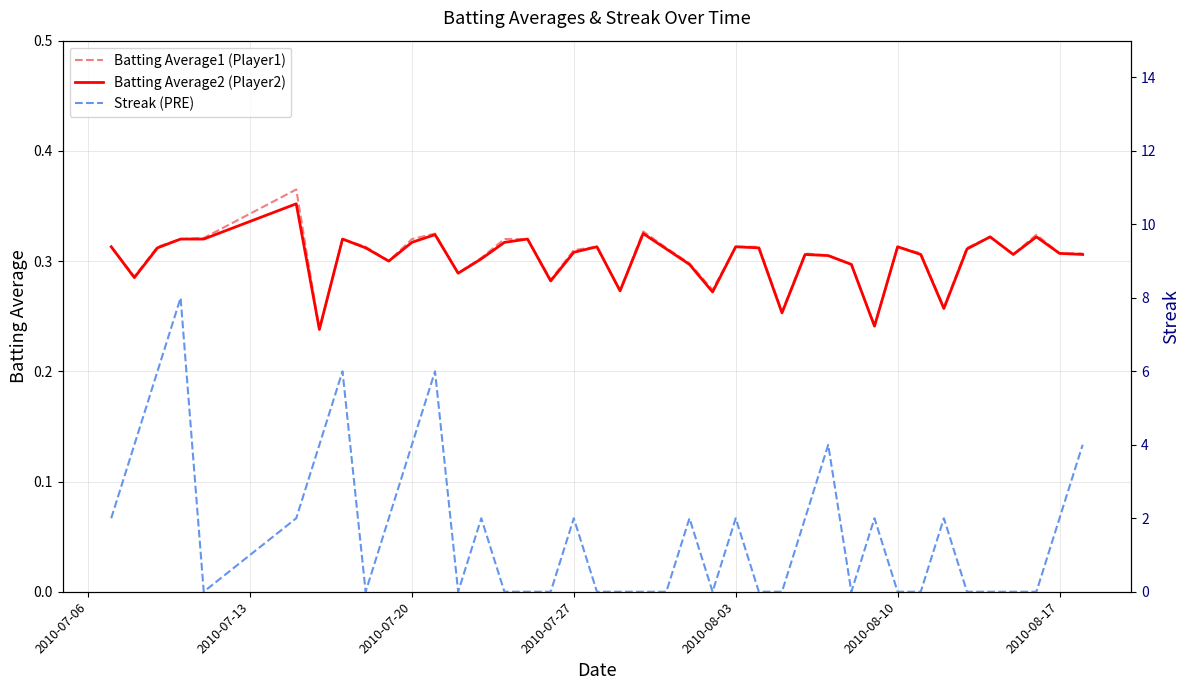

The value of Batting Average2 (Player2) at 2010-07-27 is 0.1. True or false?

False